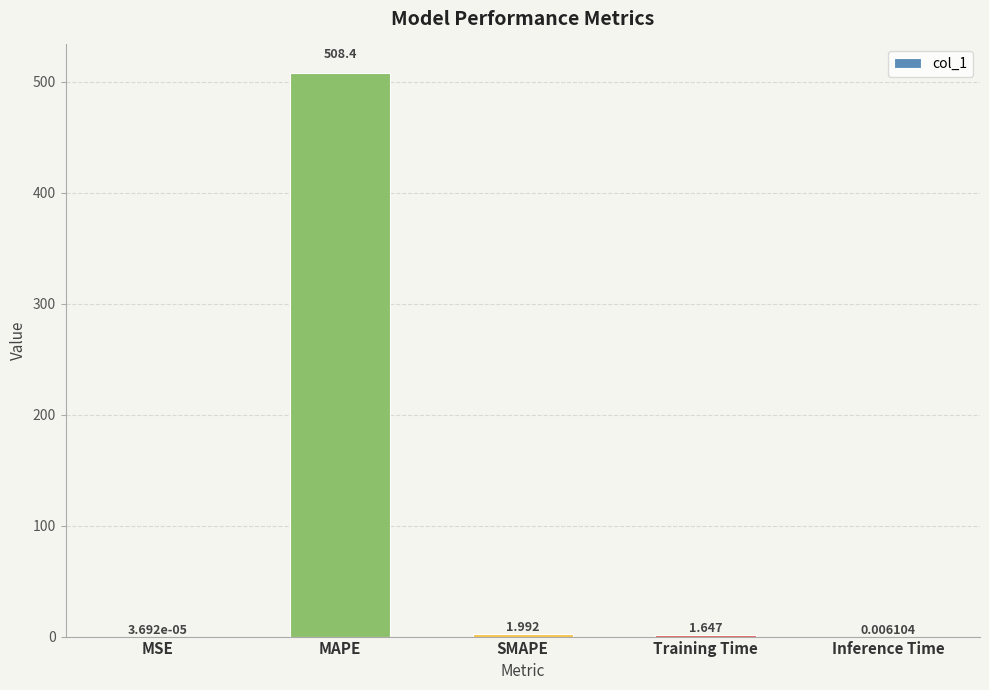

Which label corresponds to the largest value in the chart?

MAPE